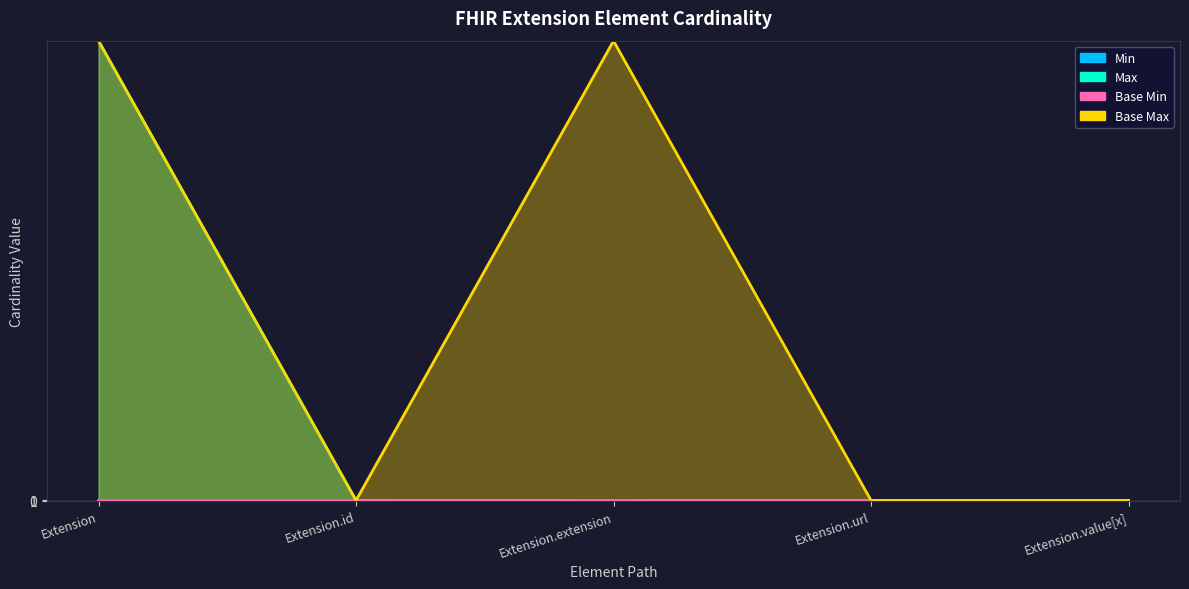

How many interior local valleys does the Base Max series have?

1